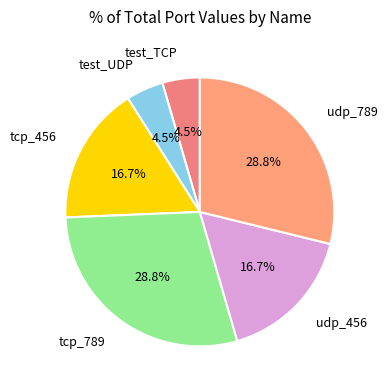

Is there any slice that represents more than half of the pie?

No